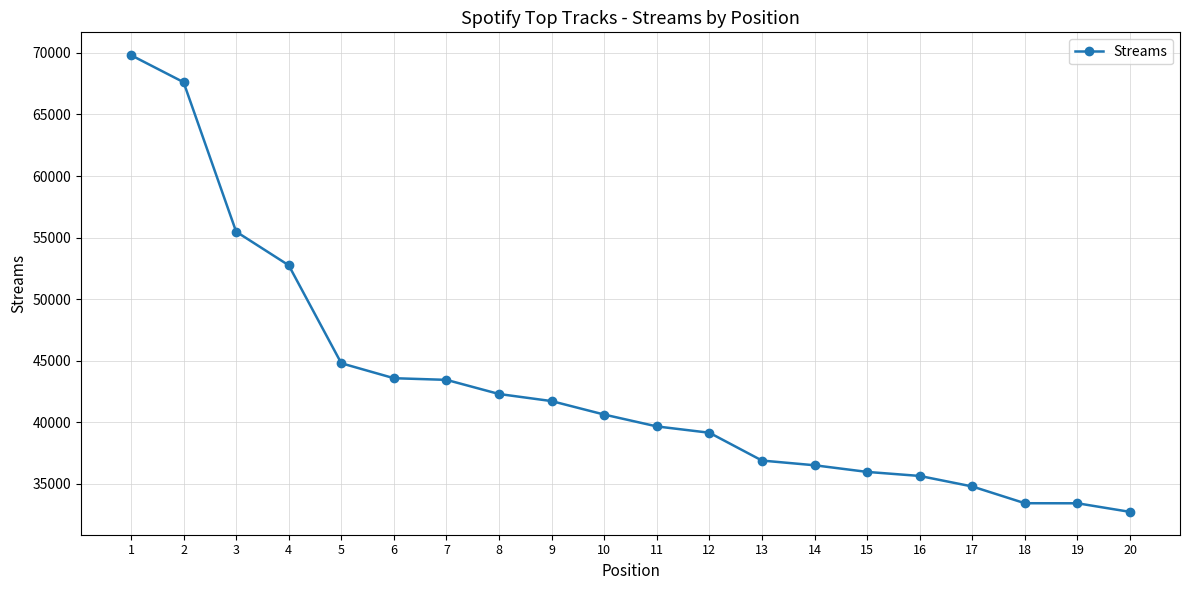

What is the difference between the maximum and second lowest values?

36387